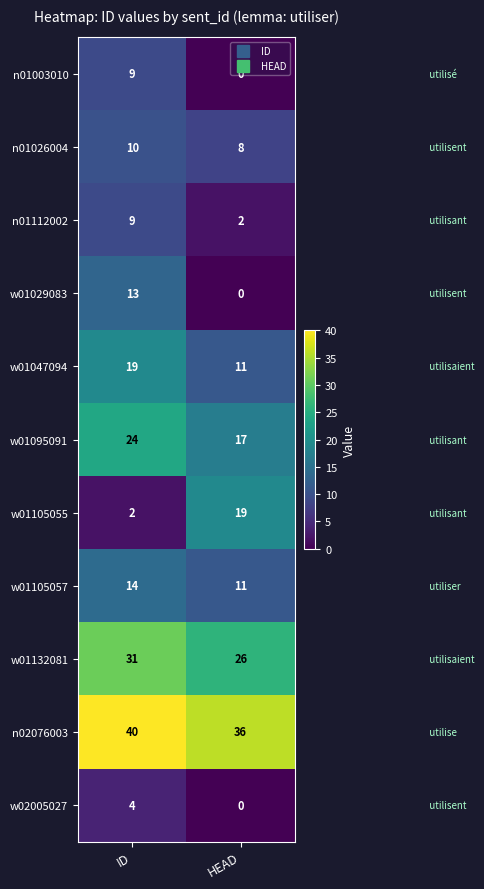

At how many categories does at least one series exceed 17?

2